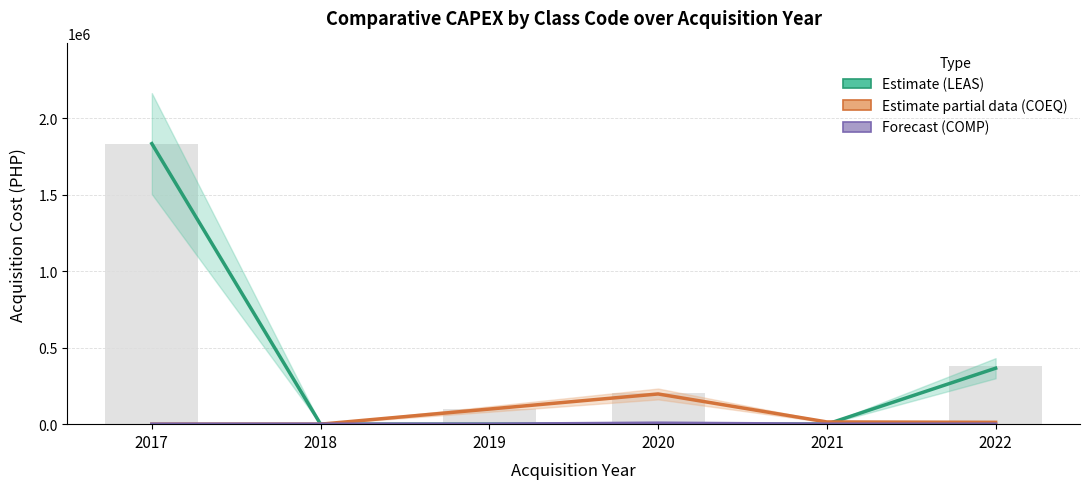

The value of Computer Equipment & Paraphernalia (COEQ) at 2020 is 114598.7. True or false?

False